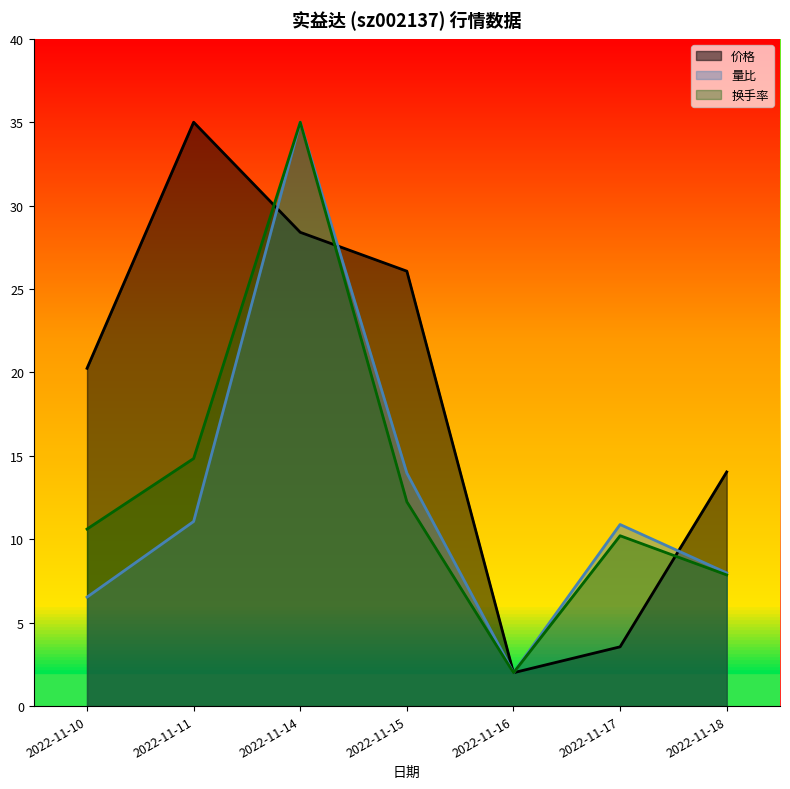

At which label does 量比 reach its peak?

2022-11-14